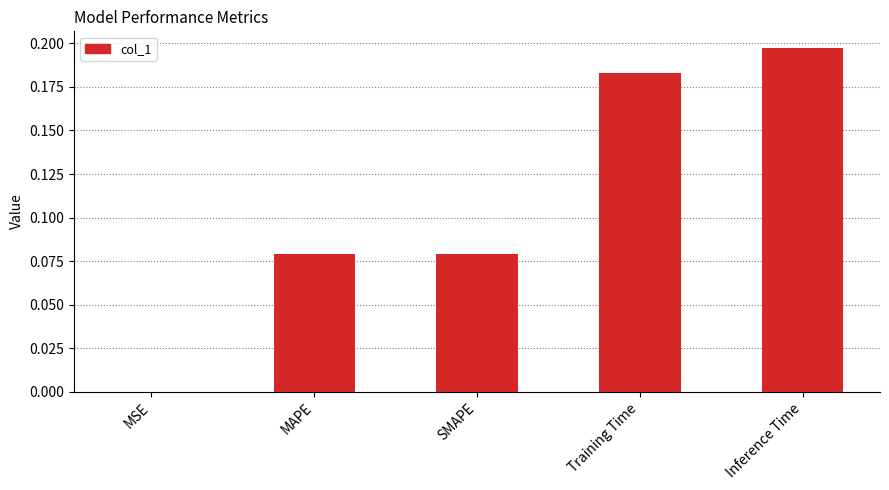

Which has a higher value, Training Time or MAPE?

Training Time